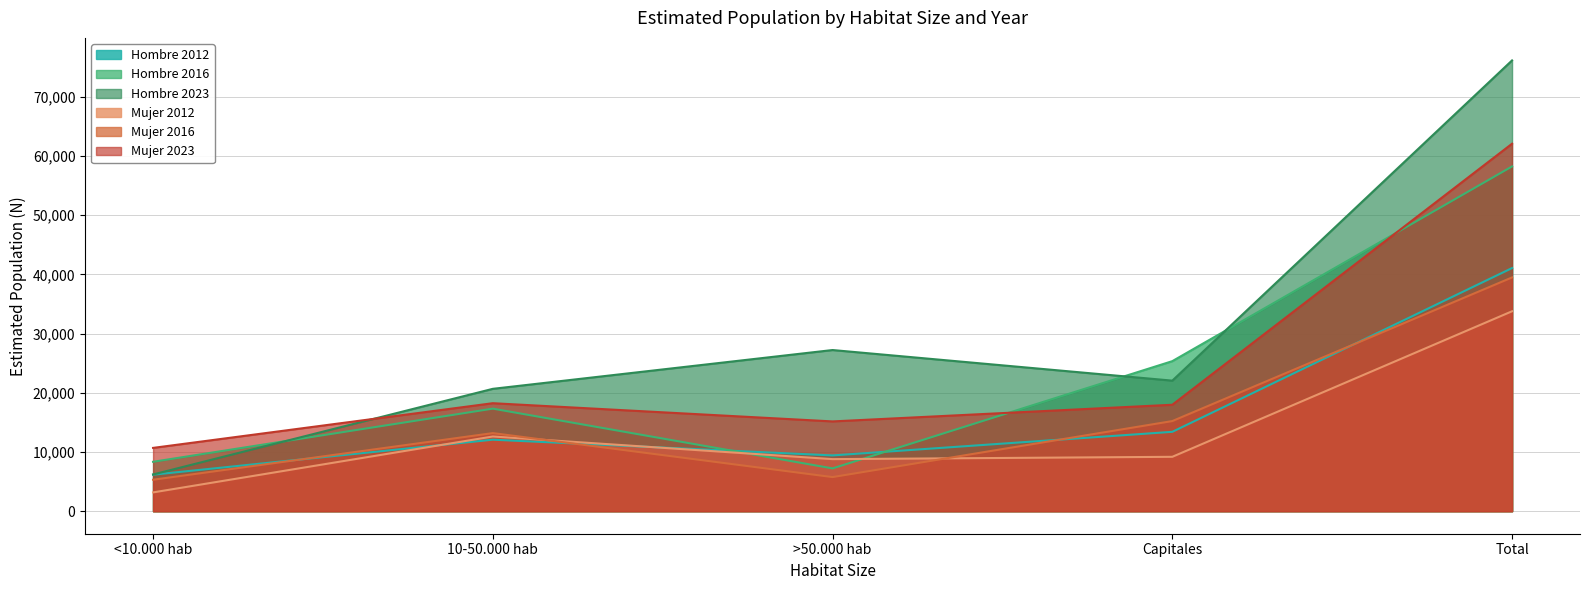

Where does the Mujer 2023 series first go above 17979?

10-50.000 hab